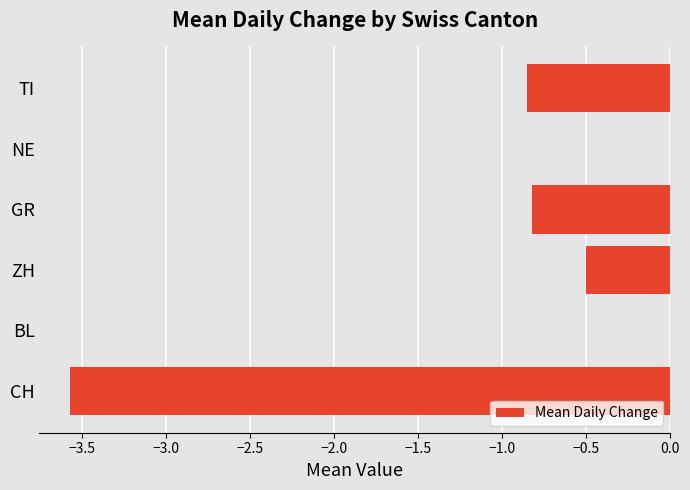

What is the sum of the values at NE and CH?

-3.6